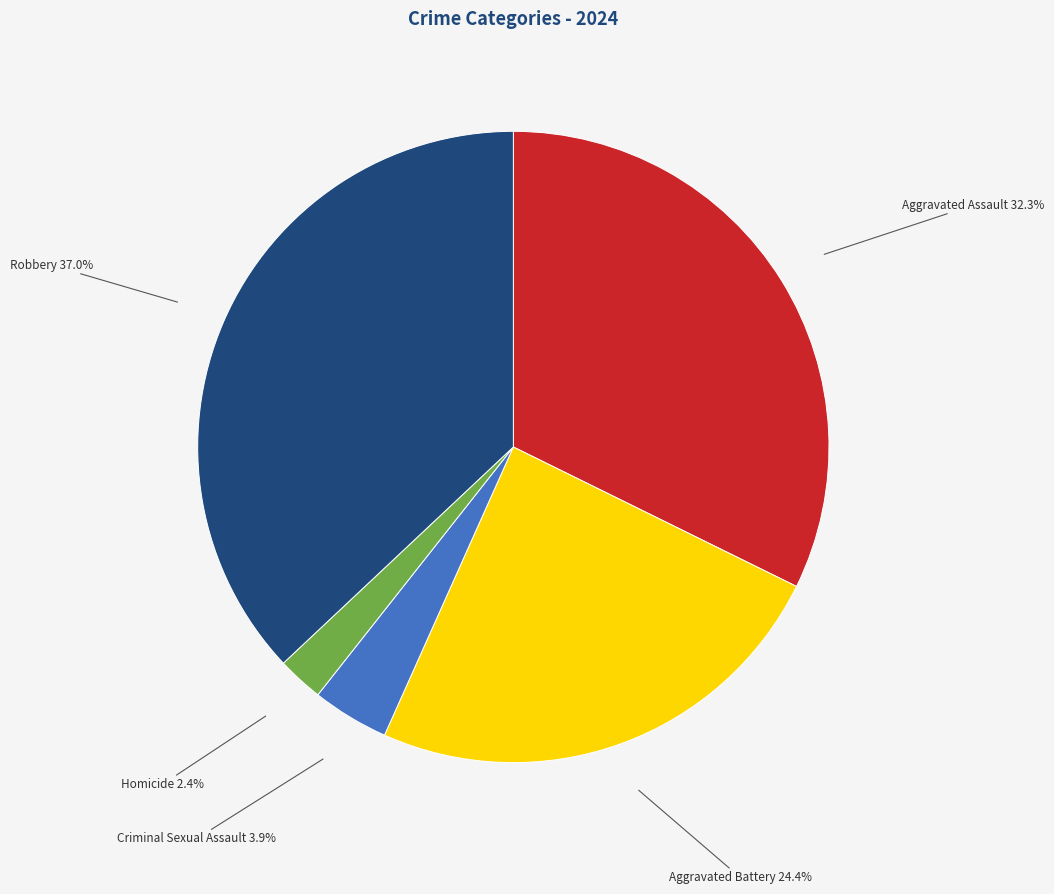

To the nearest percent, what is the average slice percentage?

20%